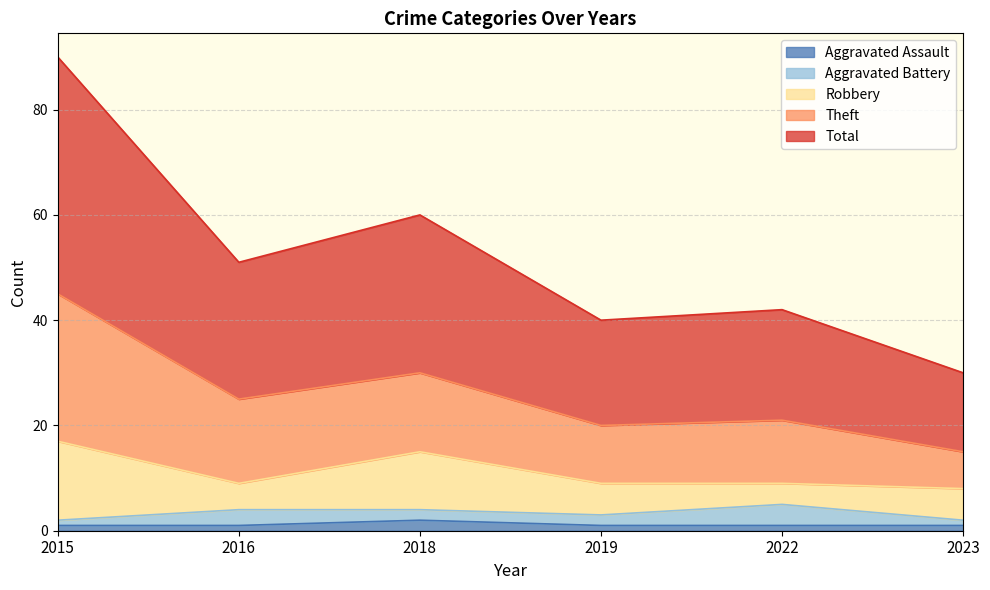

The Total series shows 77 at 2015. True or false?

False